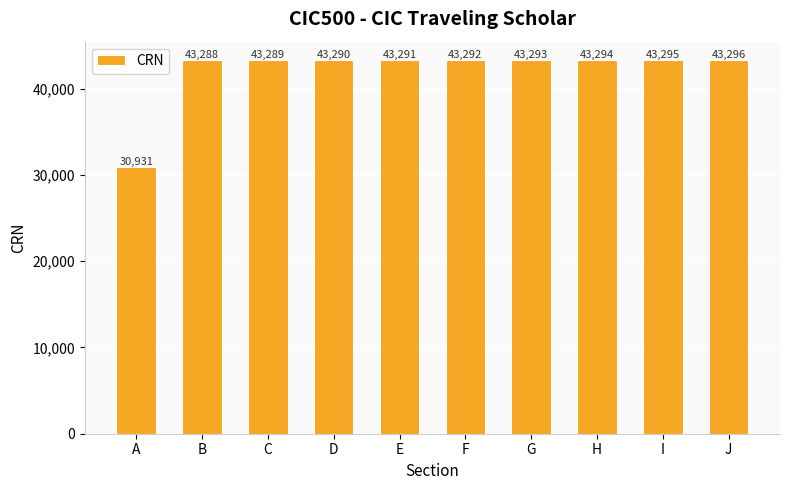

What is the difference between the values at C and A?

12358